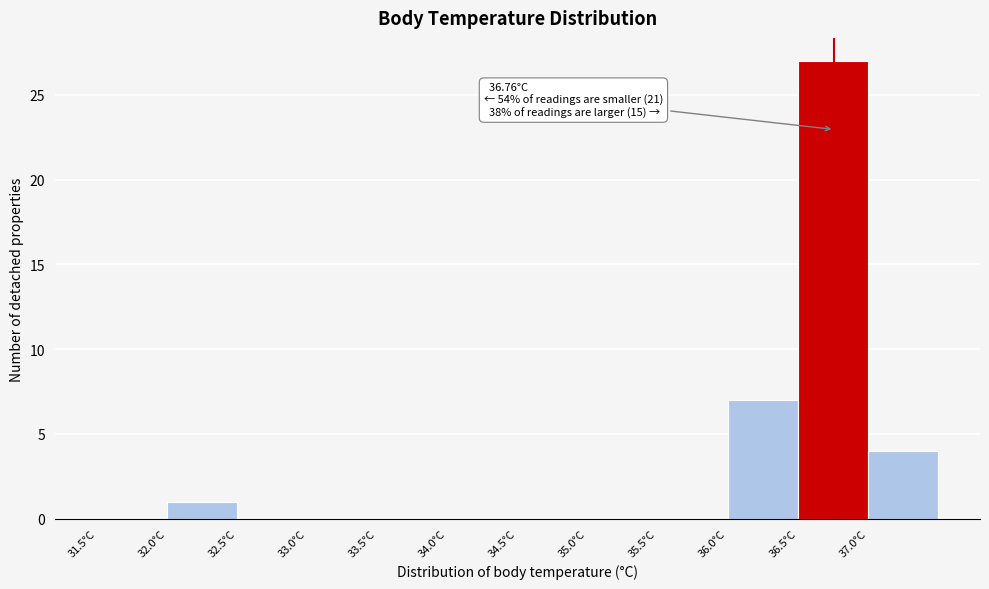

Over which range of the x-axis is the bar tallest?

36.5 to 37.0